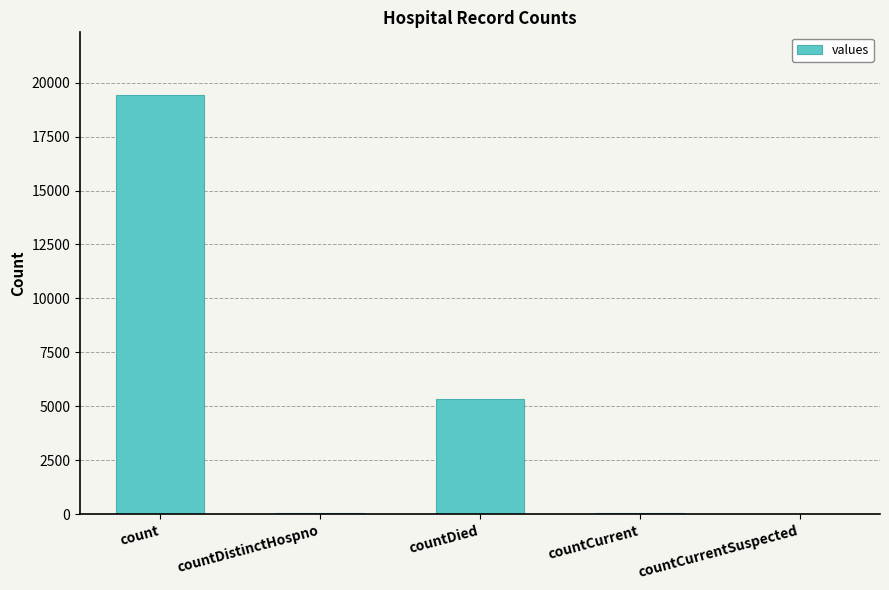

What is the sum of all values?

24875